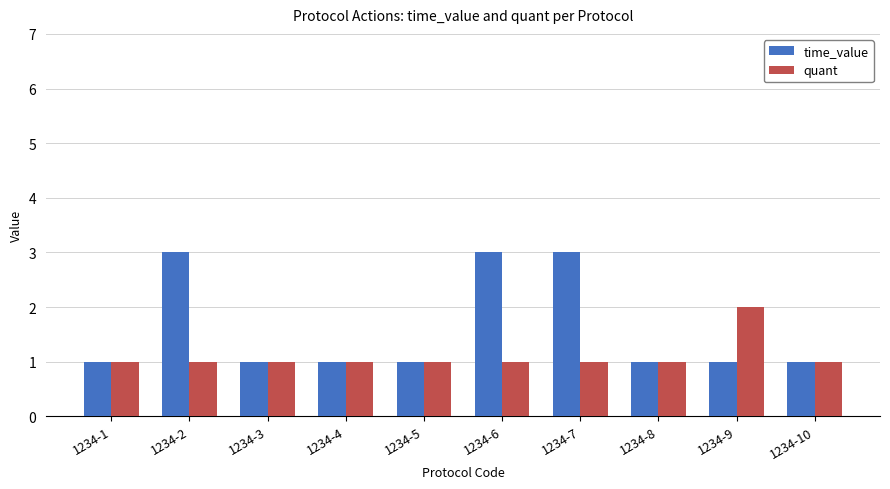

Which category has the highest value in the quant series?

1234-9